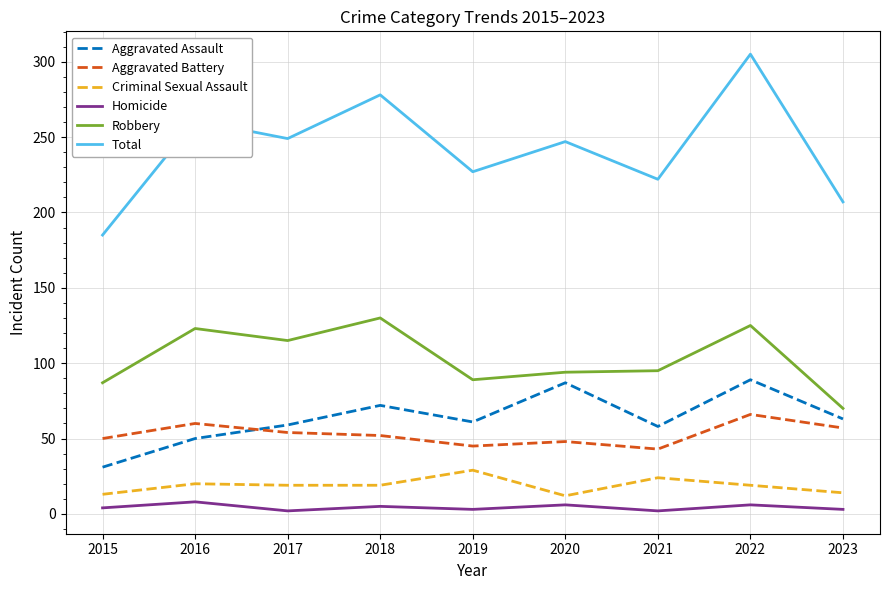

Which series has the largest total across all categories?

Total